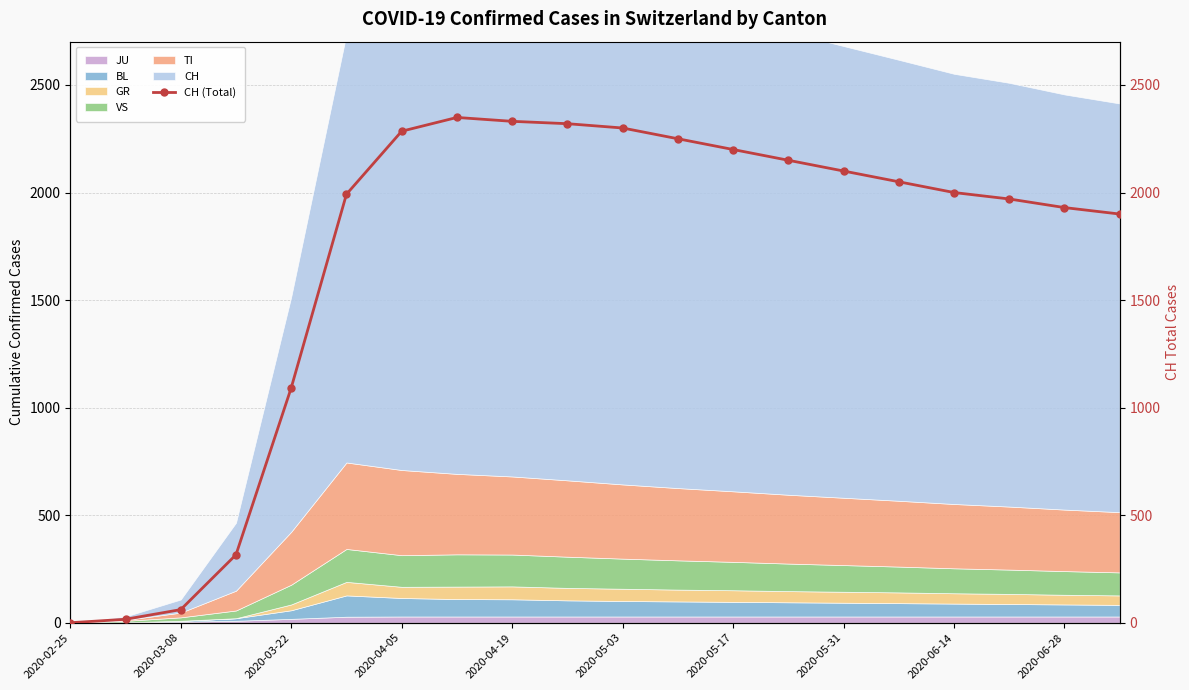

How many interior local peaks (higher than both neighbors) does the data have?

1